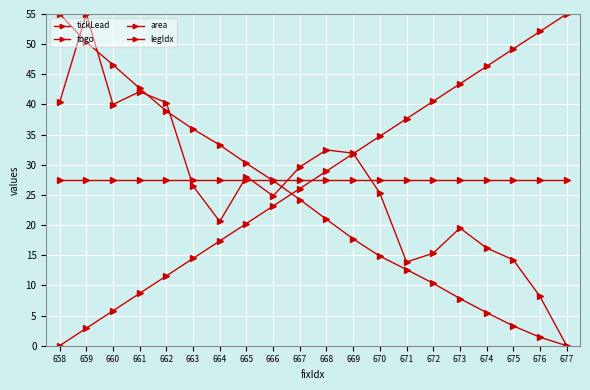

What is the value of the togo point at the 15th from the left?

10.3